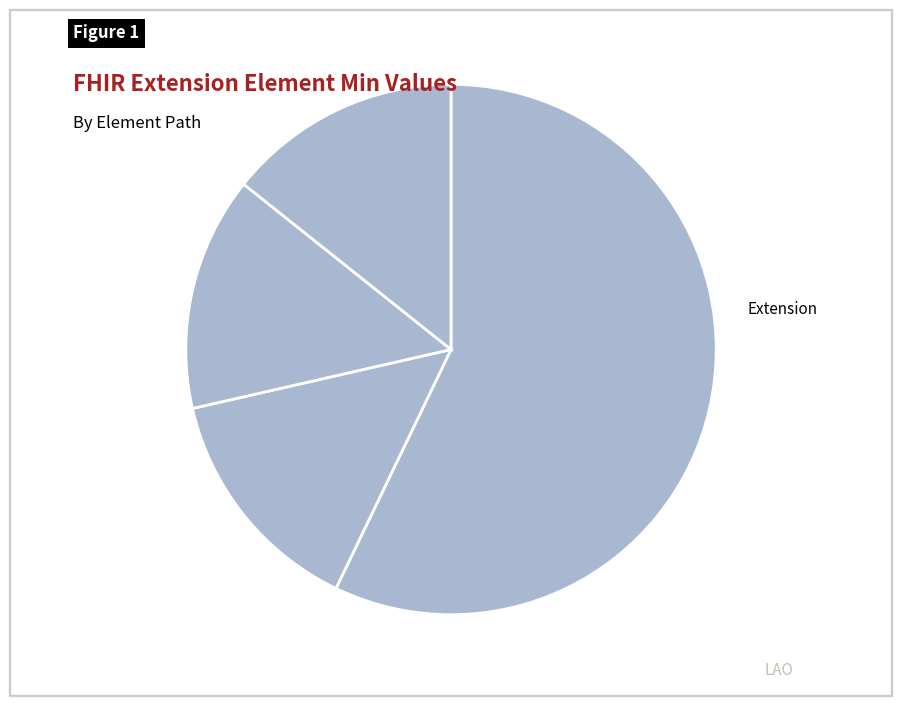

How many segments does this pie chart have?

4